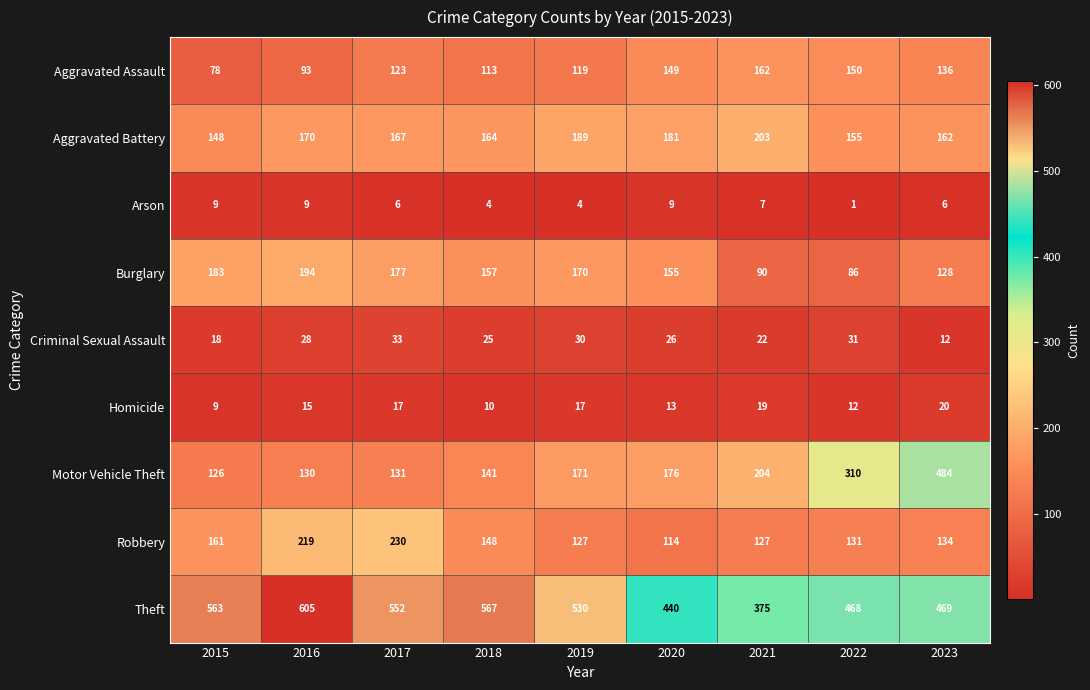

What is the sum of all Arson values?

55